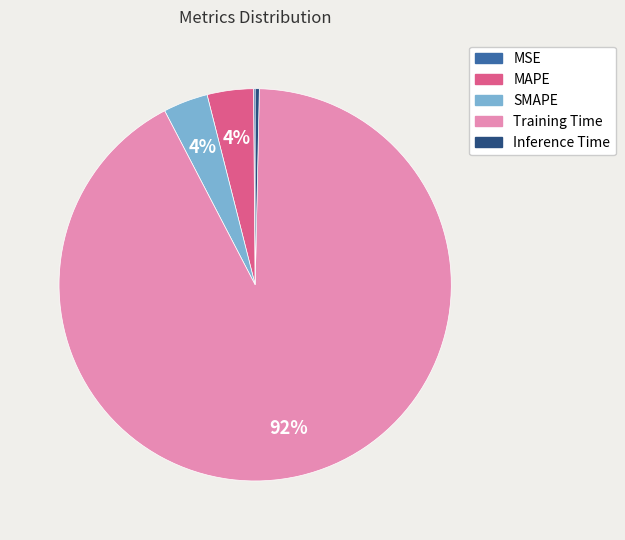

What is the largest slice in the pie chart?

Training Time